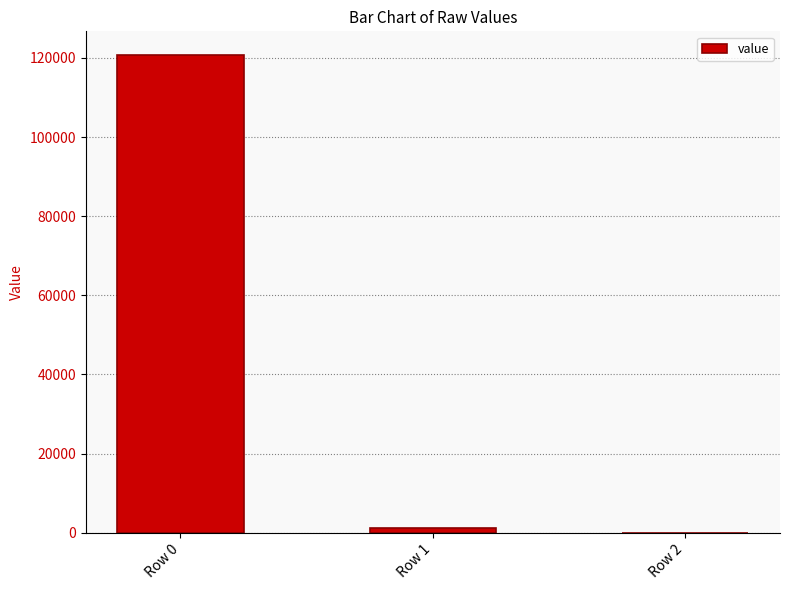

Which has a higher value, Row 1 or Row 2?

Row 1